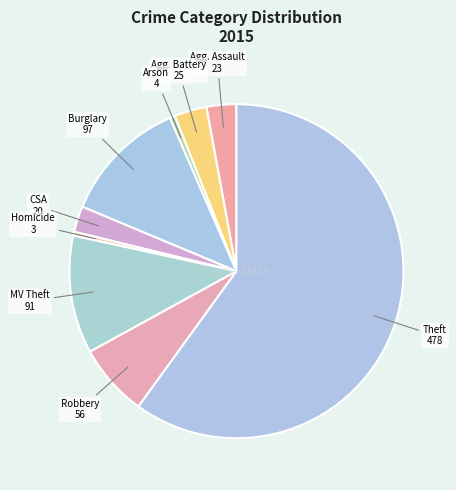

Count the number of slices in the pie.

9